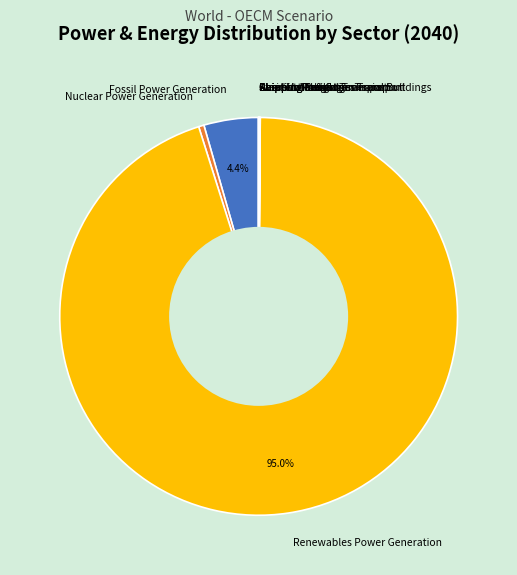

Does any single category account for the majority?

Yes